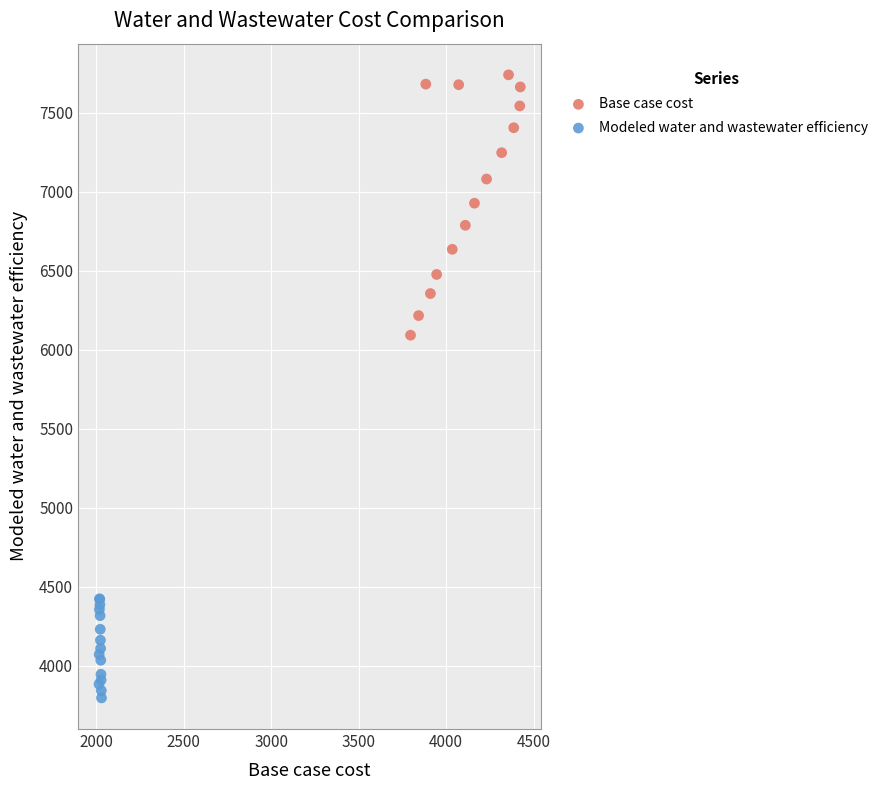

Which series contains the highest Y value?

Base case cost